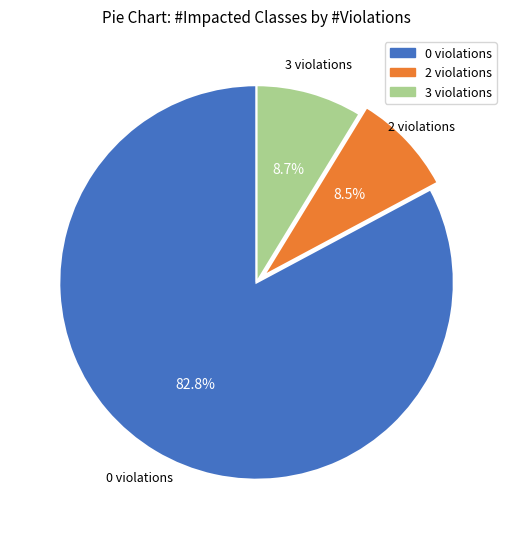

Is there any slice that represents more than half of the pie?

Yes